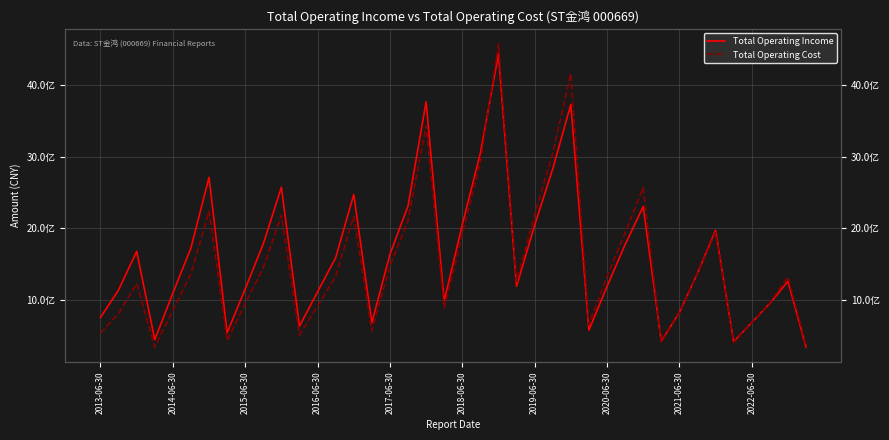

Which series has the largest range (max minus min)?

Total Operating Cost